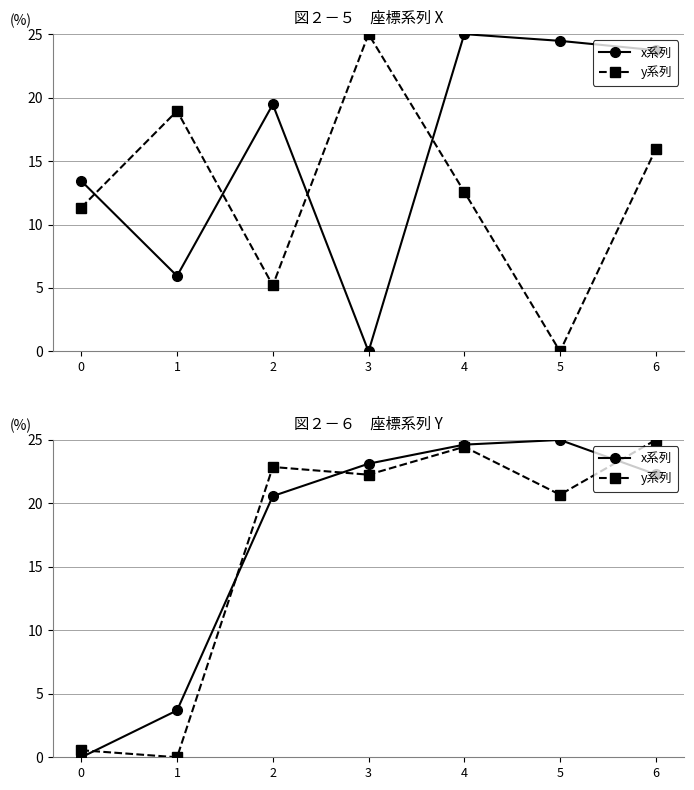

At which label is x系列 closest to 12?

1